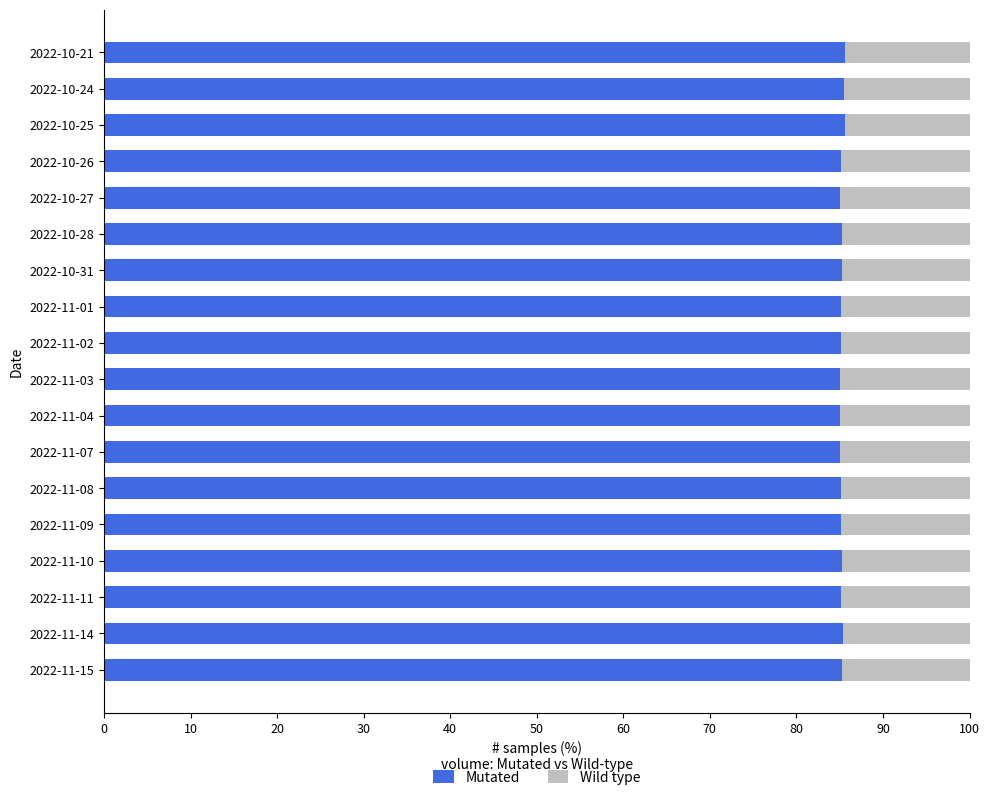

What are all the series names shown in the legend?

Mutated, Wild type